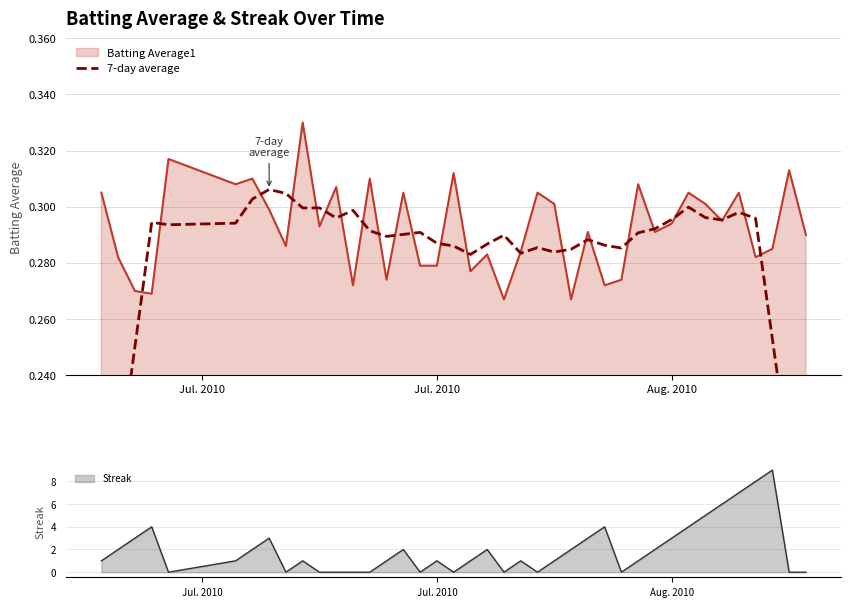

Reading left to right, extract all data points from this chart.

0.2	0.2	0.3	0.3	0.3	0.3	0.3	0.3	0.3	0.3	0.3	0.3	0.3	0.3	0.3	0.3	0.3	0.3	0.3	0.3	0.3	0.3	0.3	0.3	0.3	0.3	0.3	0.3	0.3	0.3	0.3	0.3	0.3	0.3	0.3	0.3	0.3	0.3	0.2	0.2